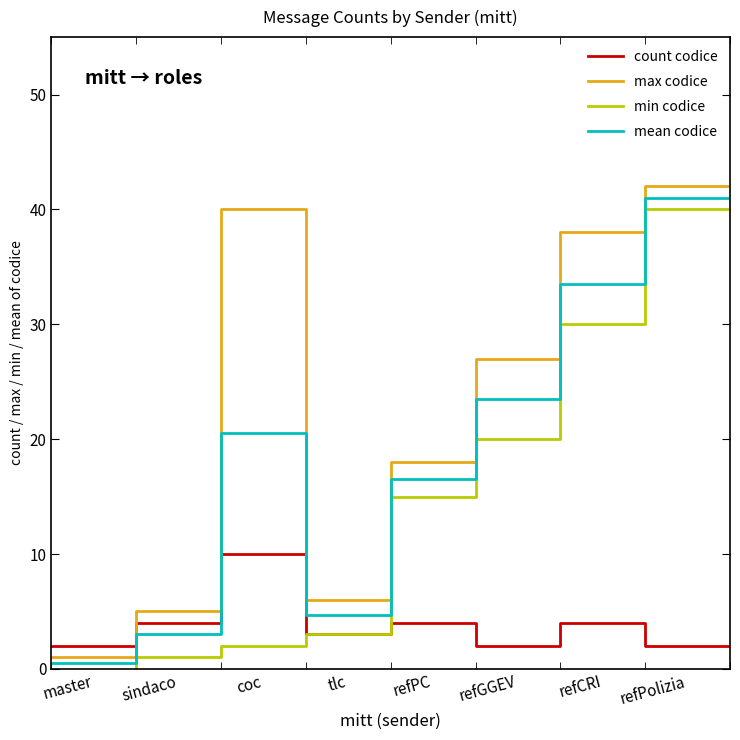

Which category has the lowest value across all series?

master